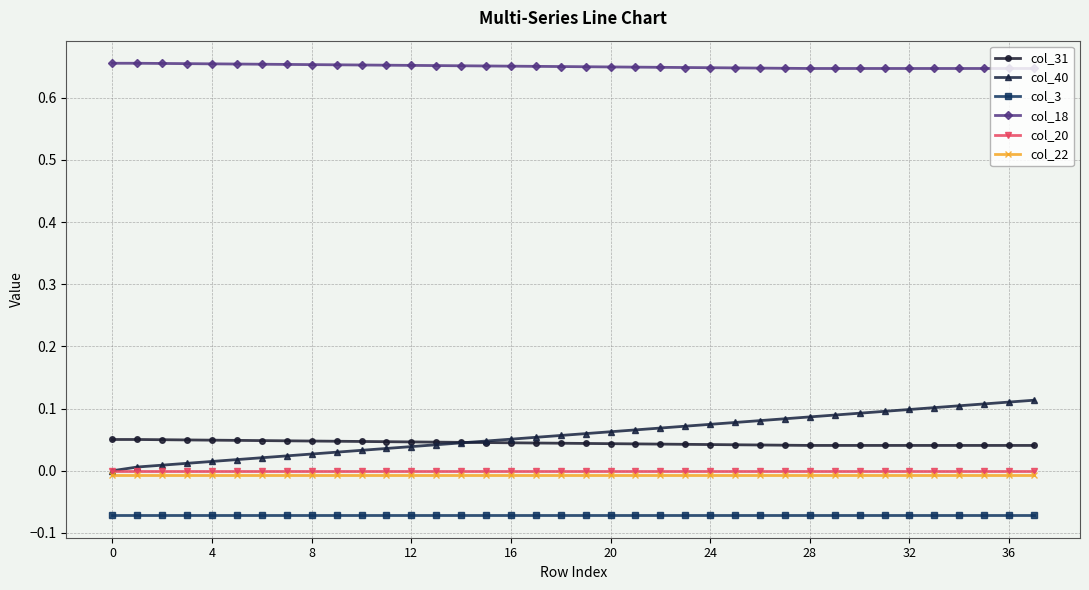

True or false: col_20 and col_3 intersect in this chart.

False